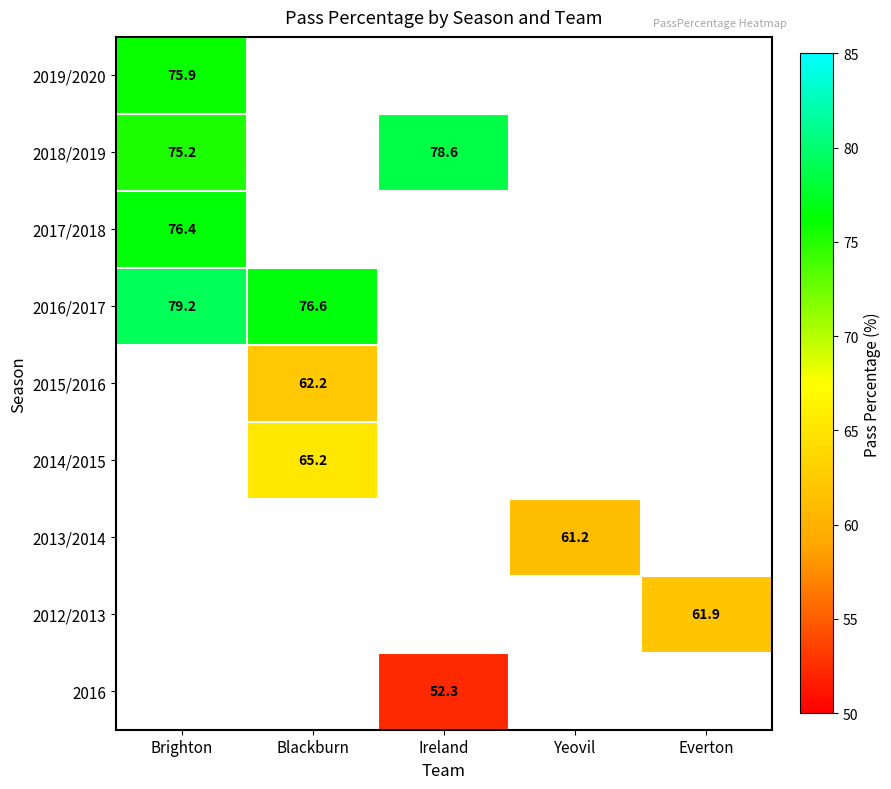

How many series are shown in this chart?

9